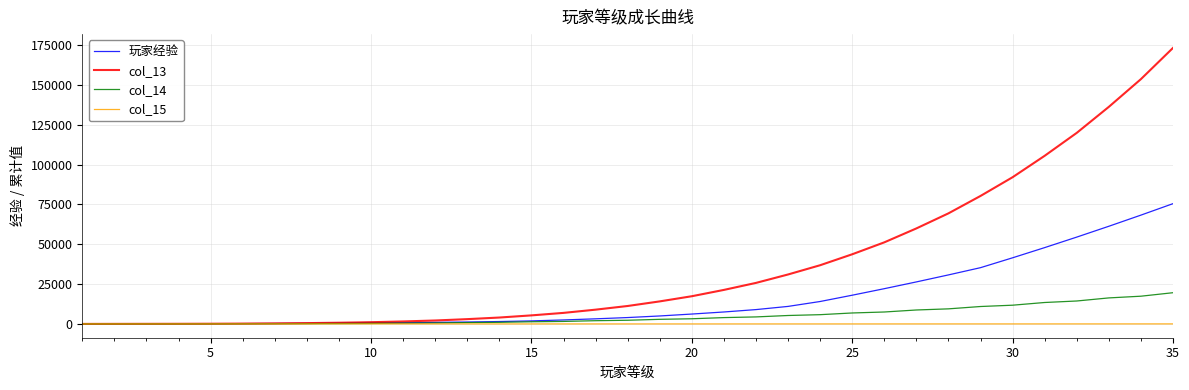

Which series has the largest range (max minus min)?

col_13